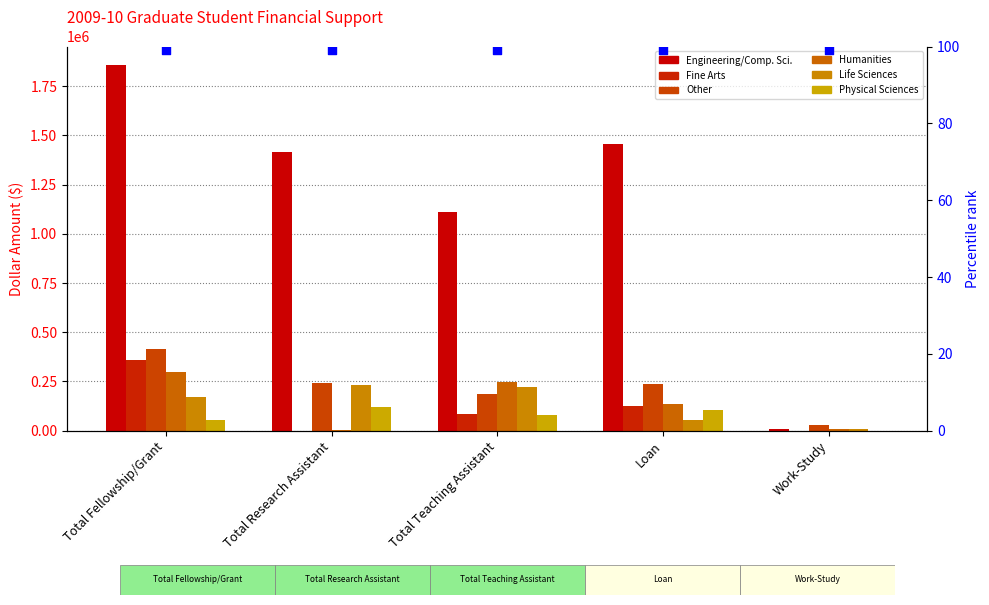

Which series has the widest spread of Y values?

Engineering/Comp. Sci.